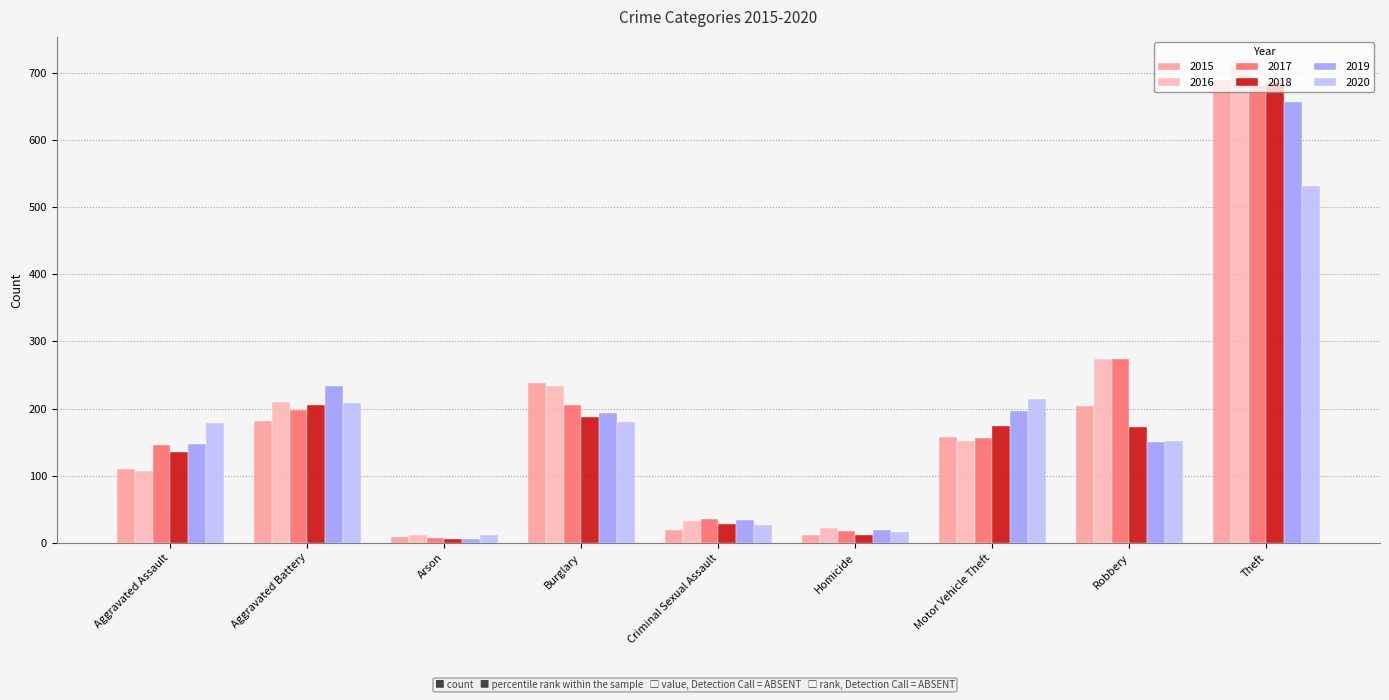

What is the minimum value shown in the chart?

5